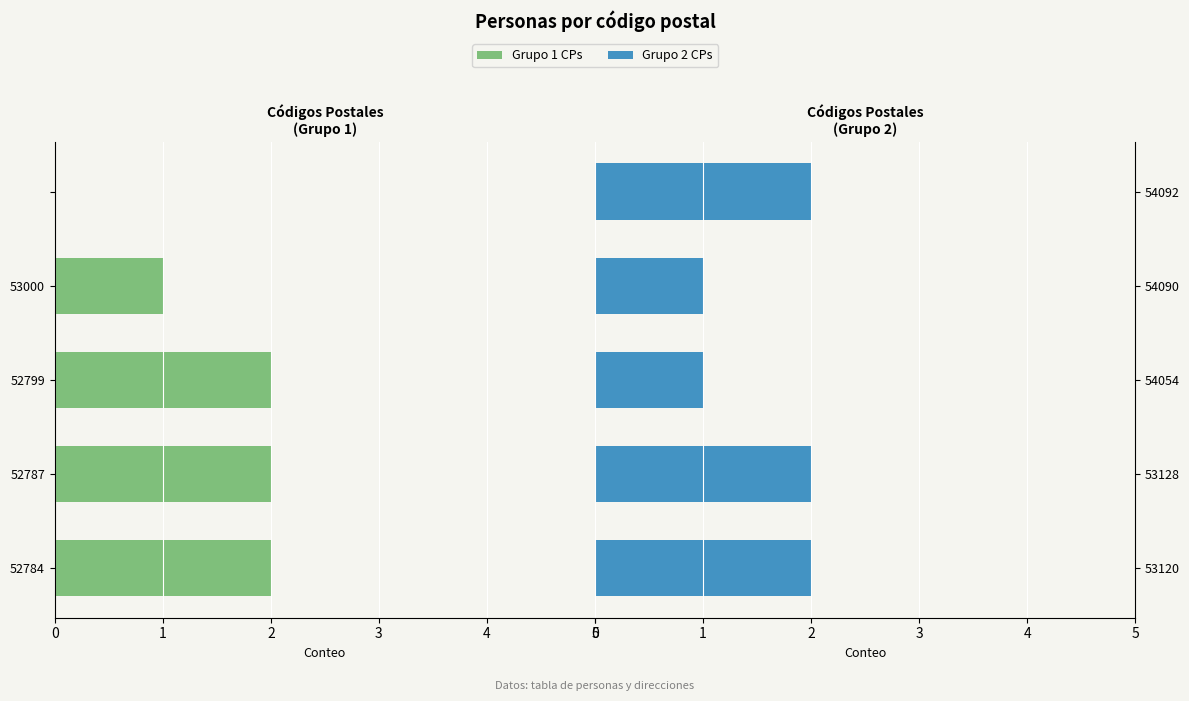

The Grupo A series shows -3 at 4. True or false?

False